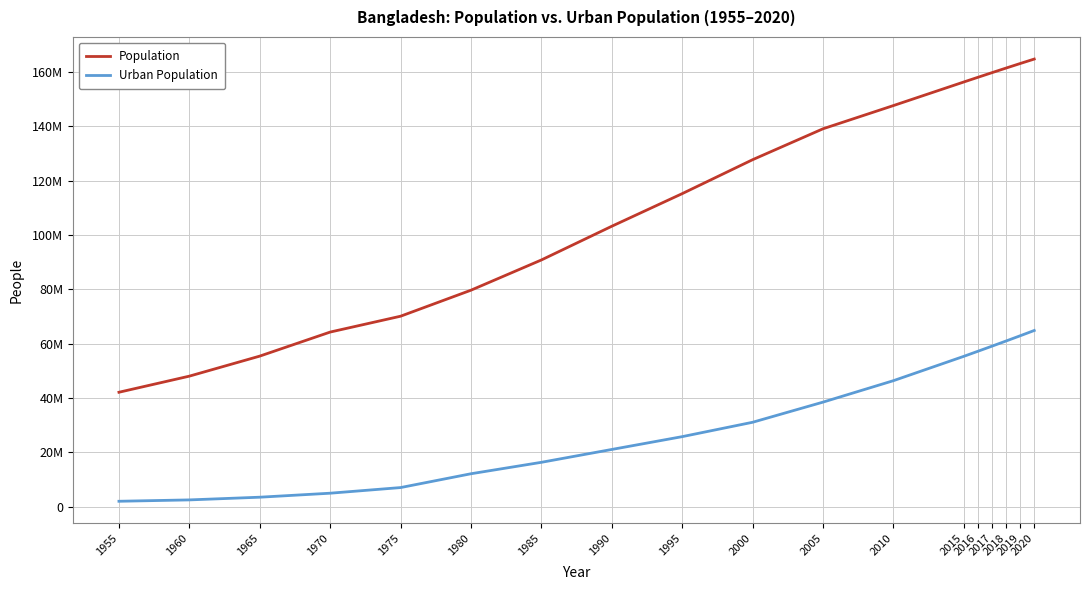

True or false: Population and Urban Population cross at least once.

False